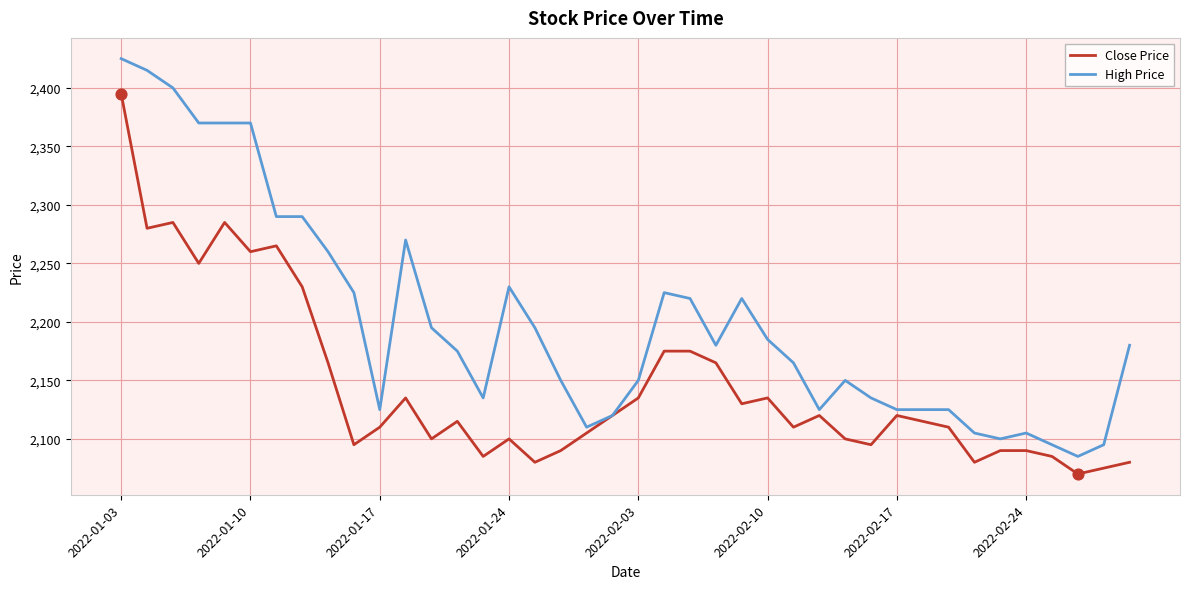

Which series has the largest range (max minus min)?

High Price